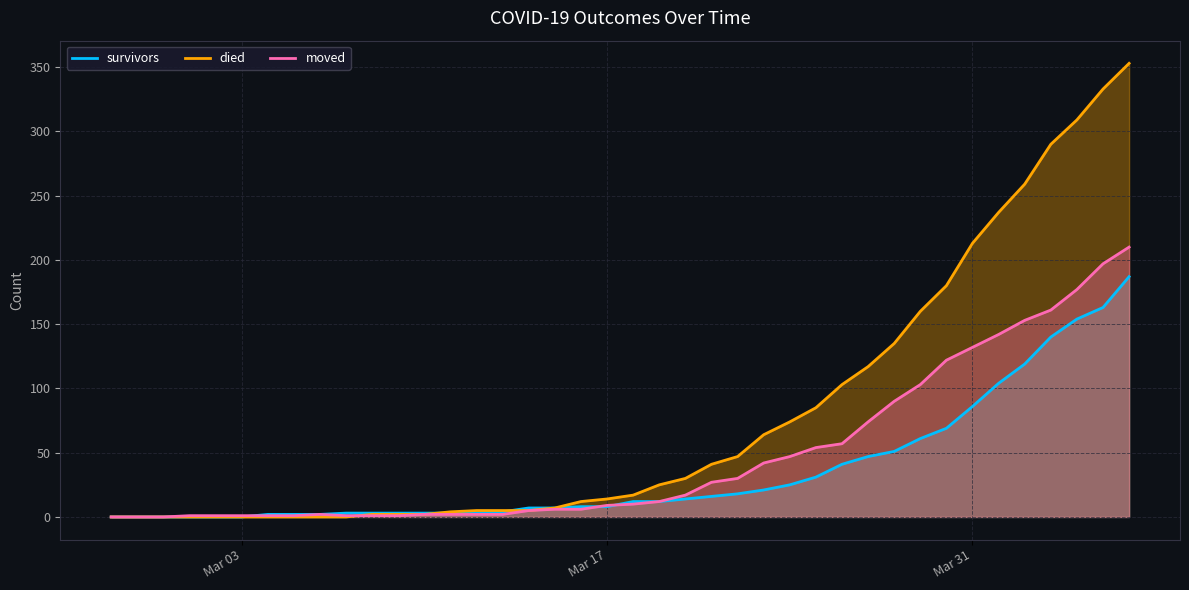

The survivors series shows 53 at Mar 31. True or false?

False